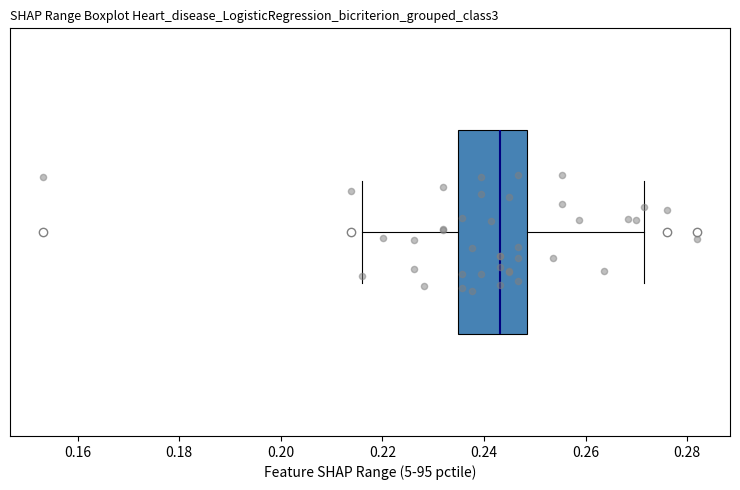

Transcribe this box plot: give where the median line is, the range the box spans, and where the two whiskers end, as read against the x-axis. The values are not printed on the chart, so give them approximately, as read against the axis.

median 0.244, box 0.234 to 0.248, whiskers 0.216 to 0.272